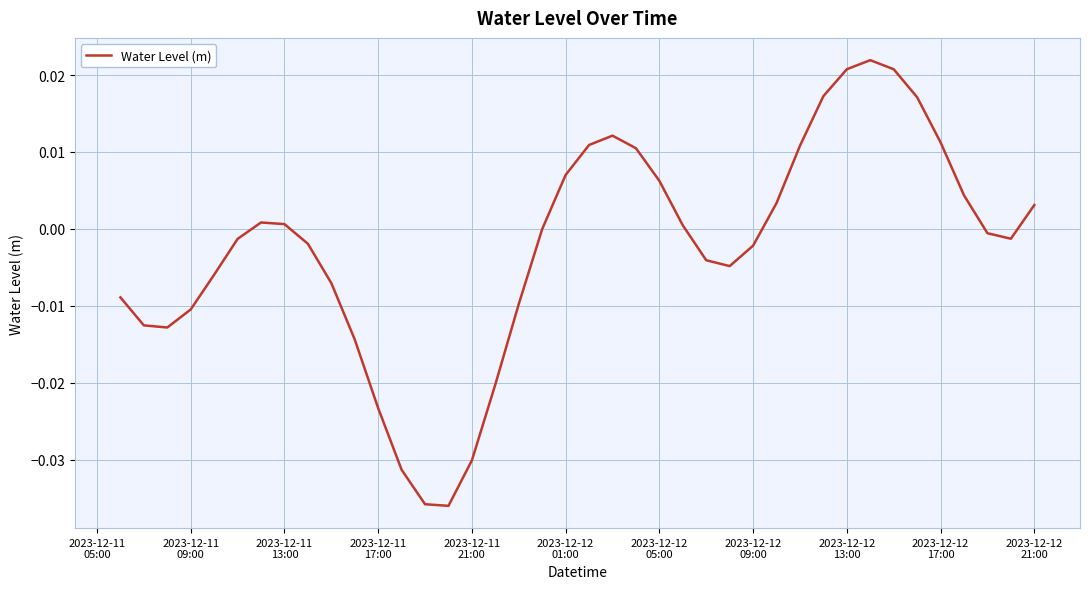

Is this an area chart (filled region under the line)?

No